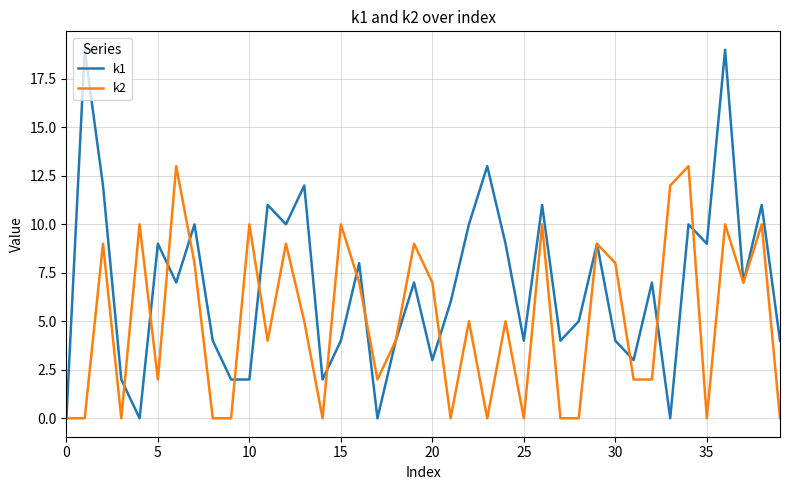

How many interior local peaks does the k2 series have?

14